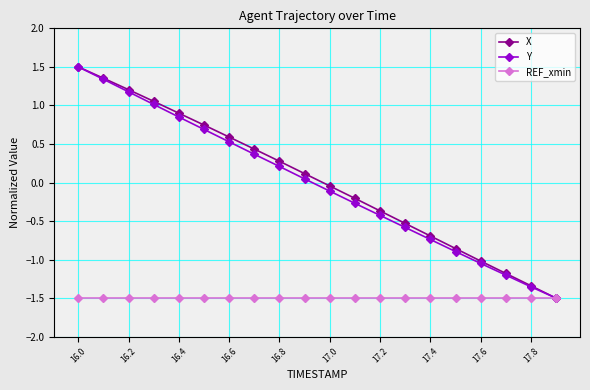

What is the smallest value displayed?

-1.5